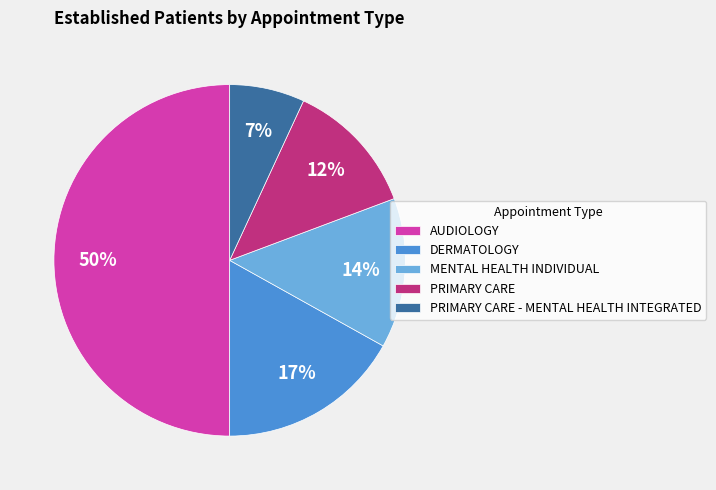

Between PRIMARY CARE - MENTAL HEALTH INTEGRATED and MENTAL HEALTH INDIVIDUAL, which is larger?

MENTAL HEALTH INDIVIDUAL